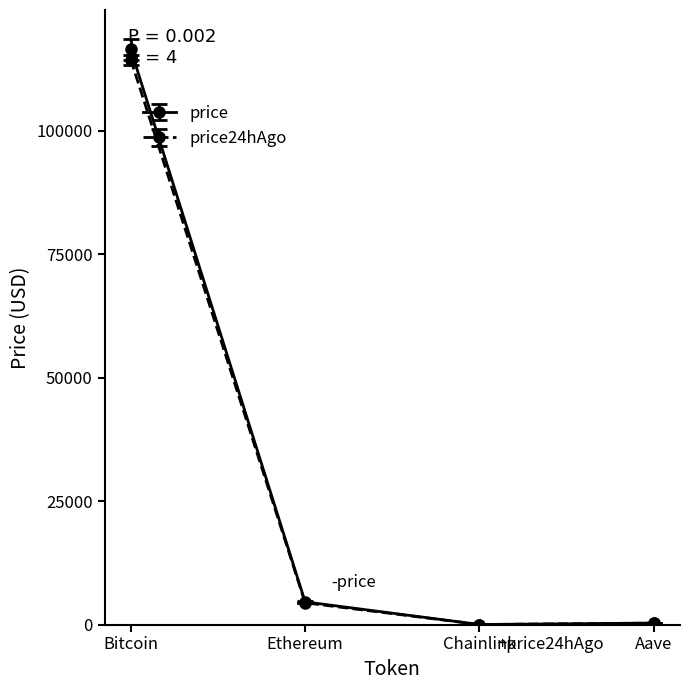

Is the value of price24hAgo at Ethereum greater than the value of price at Chainlink?

Yes